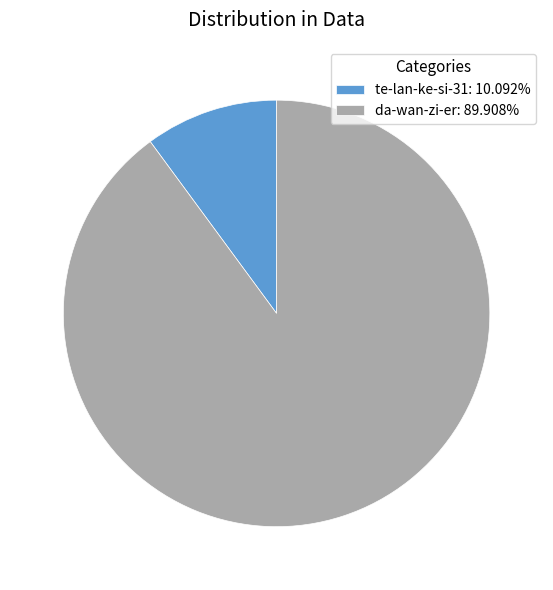

Is te-lan-ke-si-31: 10.092% the majority of the pie?

No